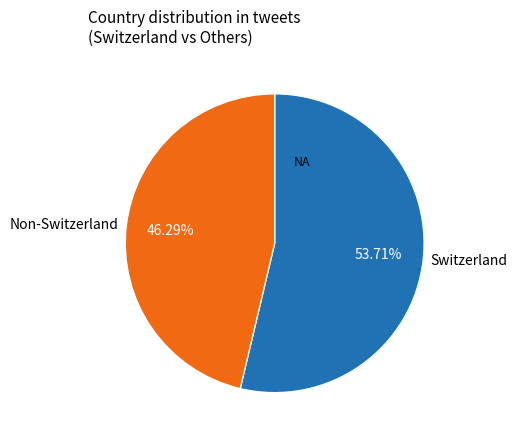

Which category has the biggest portion of the pie?

Switzerland